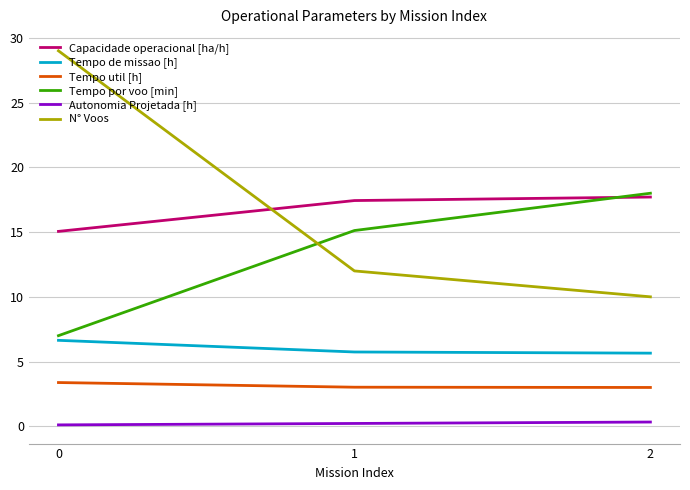

Is it true that N° Voos equals 12.0 at 1?

True